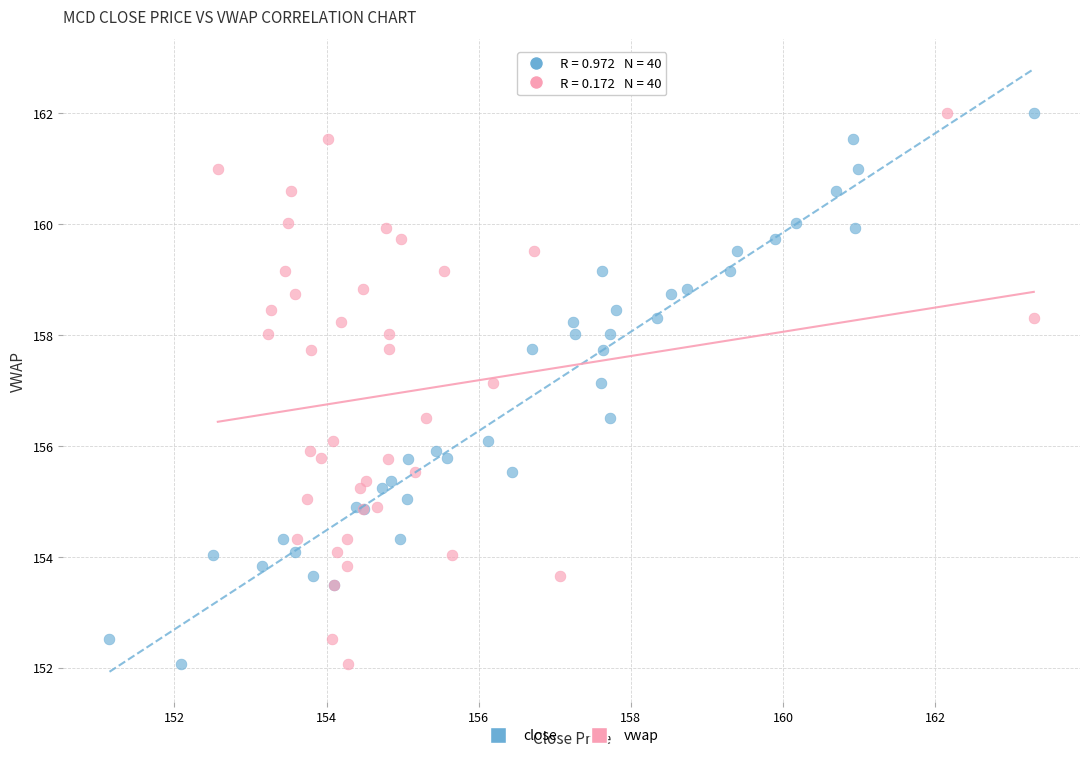

What are all the series names shown in the legend?

close, vwap